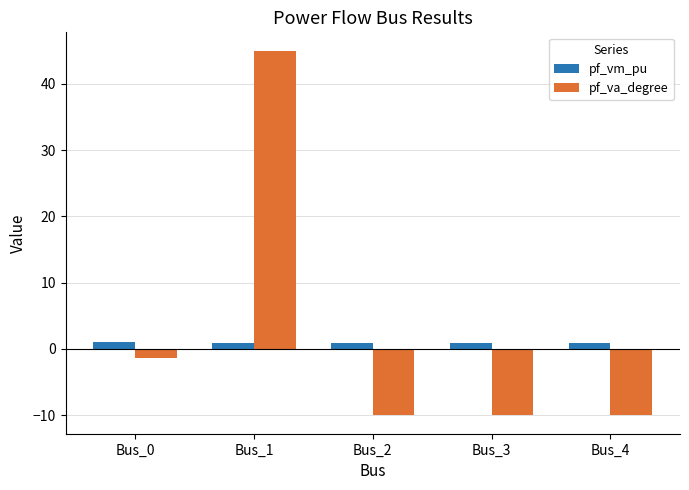

What is the sum of all pf_va_degree values?

13.4